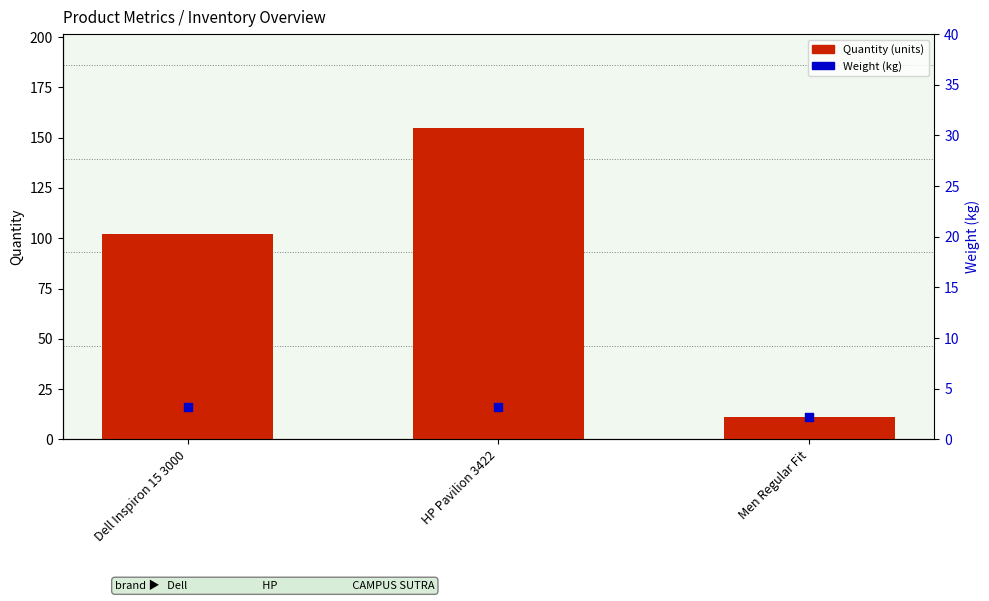

What are all the series names shown in the legend?

Quantity (units), Weight (kg)